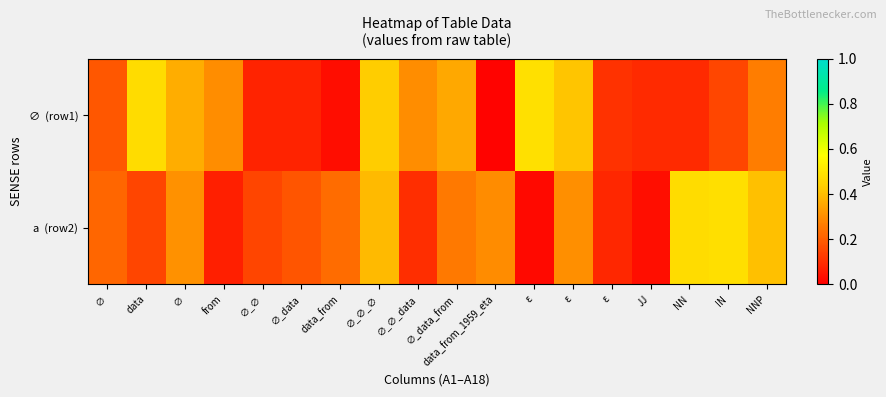

Rank the series by their maximum value, from highest to lowest.

∅ (row1), a (row2)